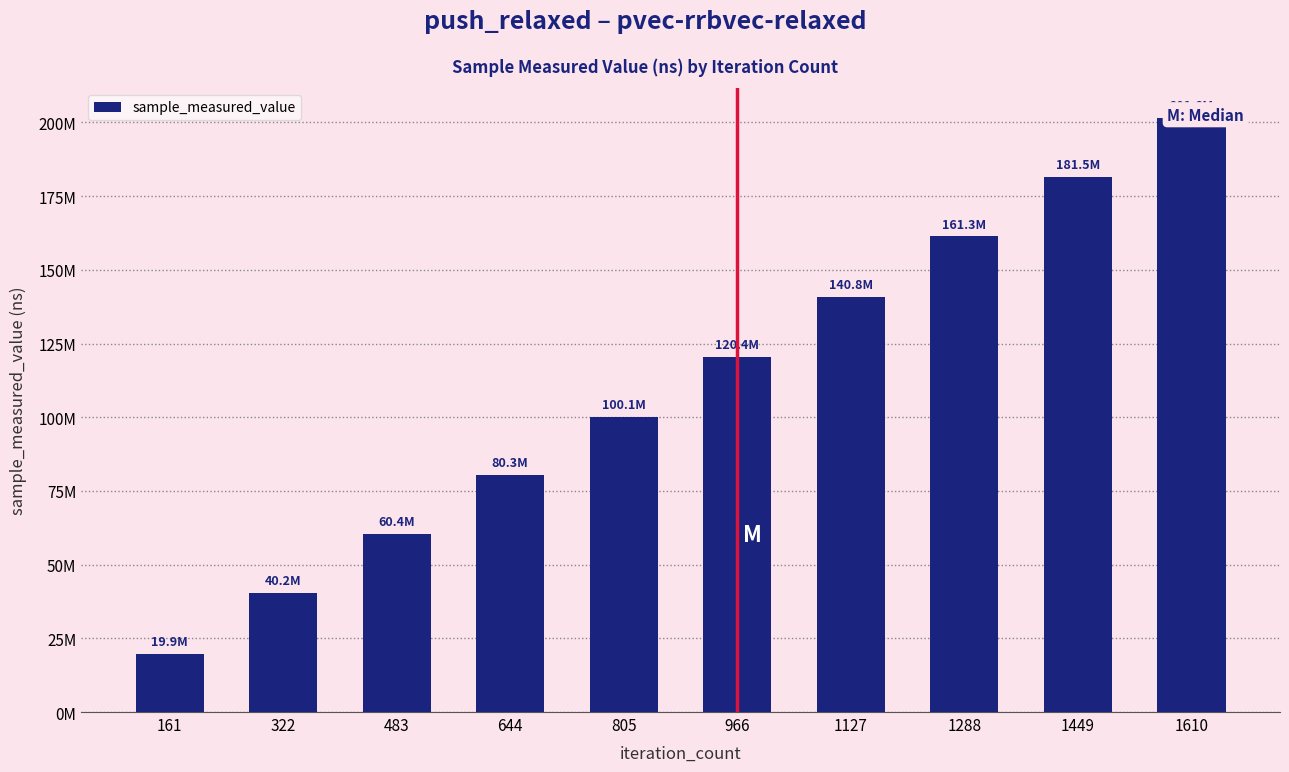

Reading left to right, transcribe all the data shown in this chart.

161=19851703	322=40246688	483=60407934	644=80345435	805=100079410	966=120435659	1127=140791789	1288=161319070	1449=181514876	1610=201603290